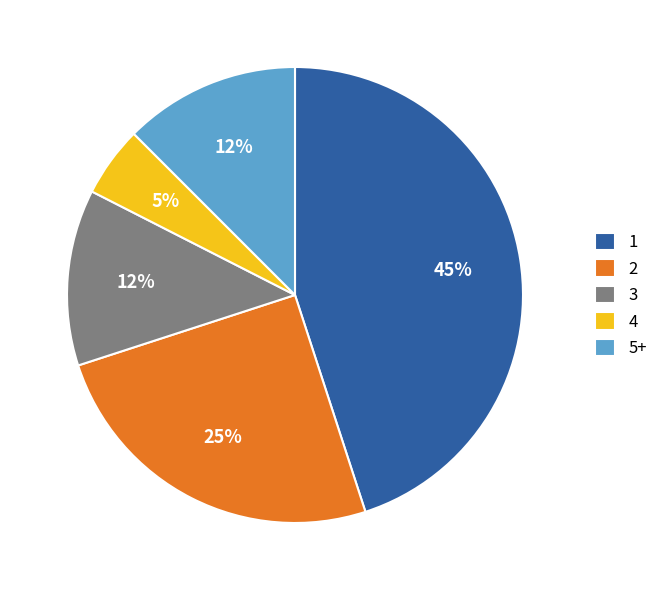

Do 2 and 3 together represent more than half of the pie?

No